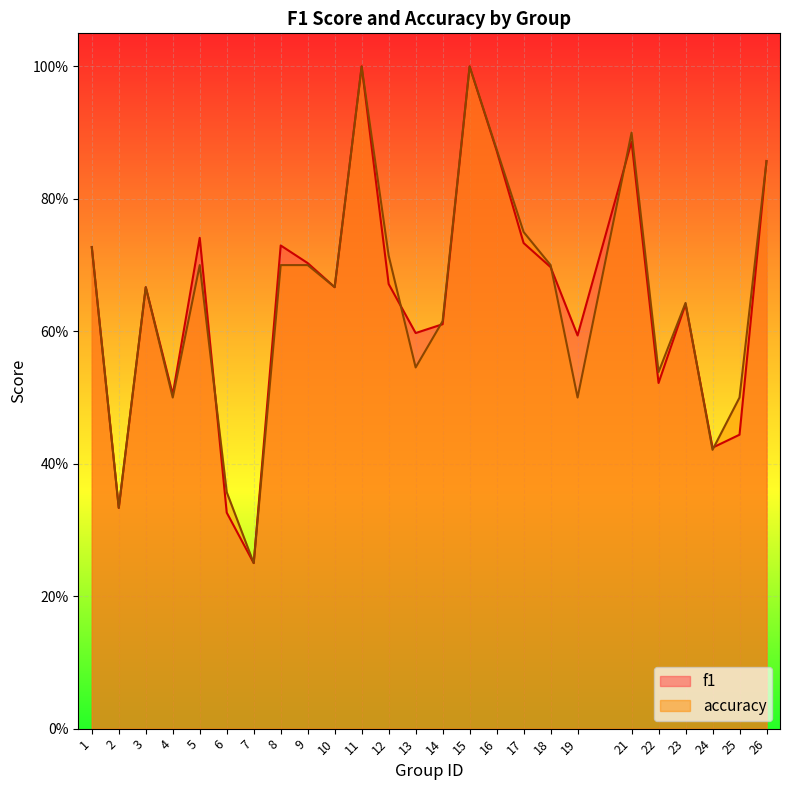

Which category has the lowest value in the f1 series?

7